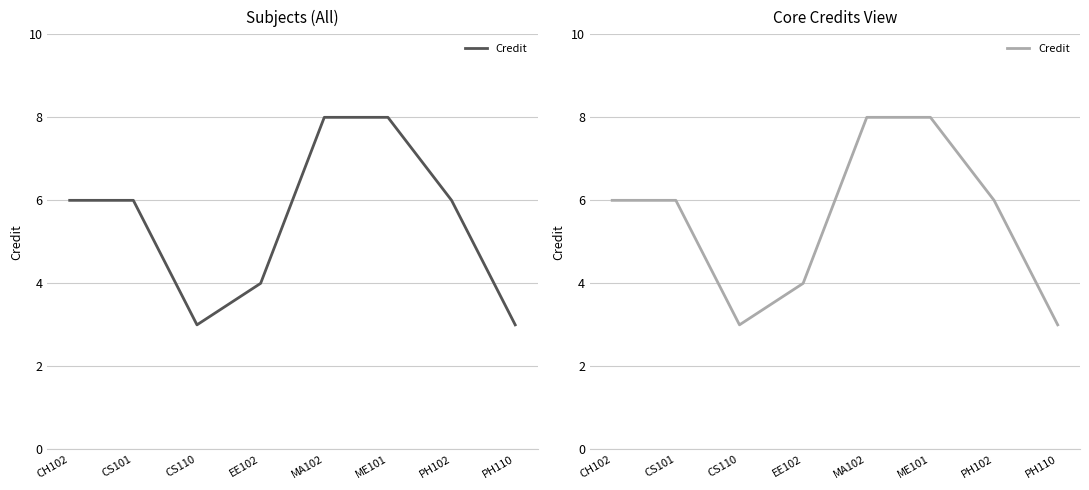

How many lines are shown in the chart?

1